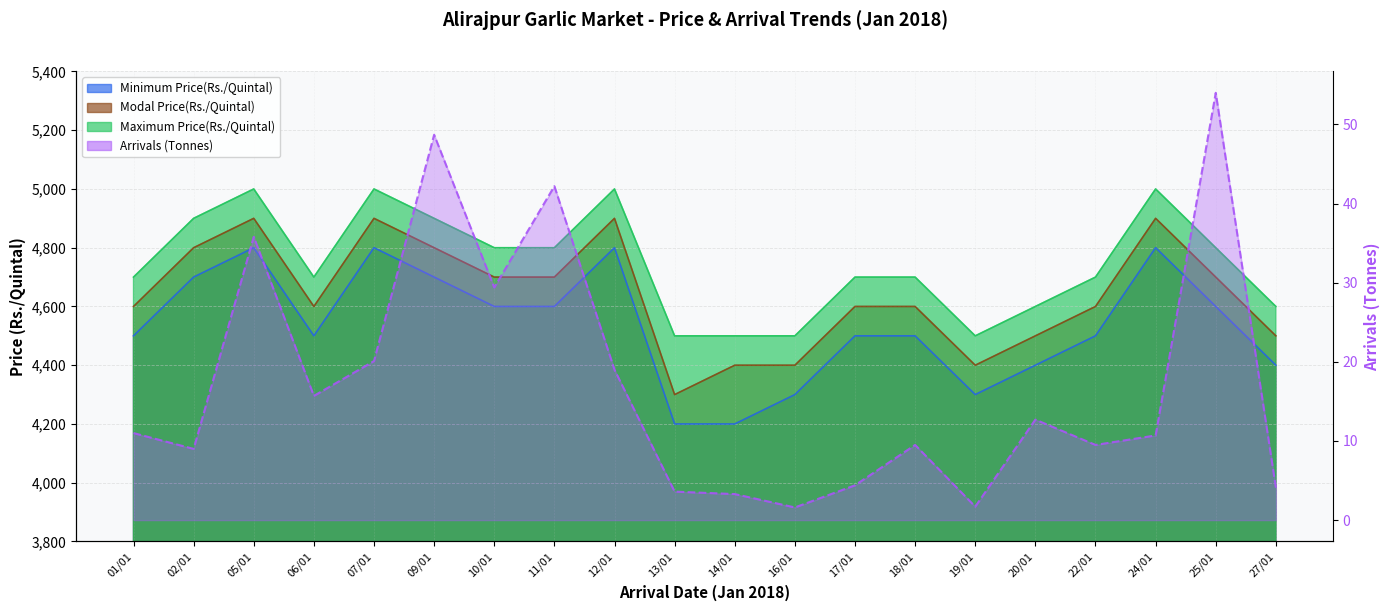

The value of Minimum Price(Rs./Quintal) at 16/01 is 4300.0. True or false?

True